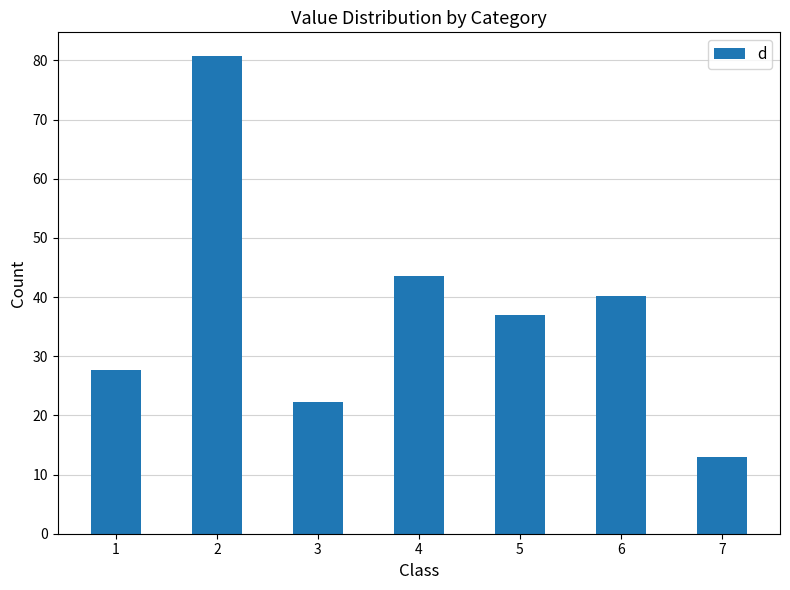

What is the approximate value at 2?

80.7